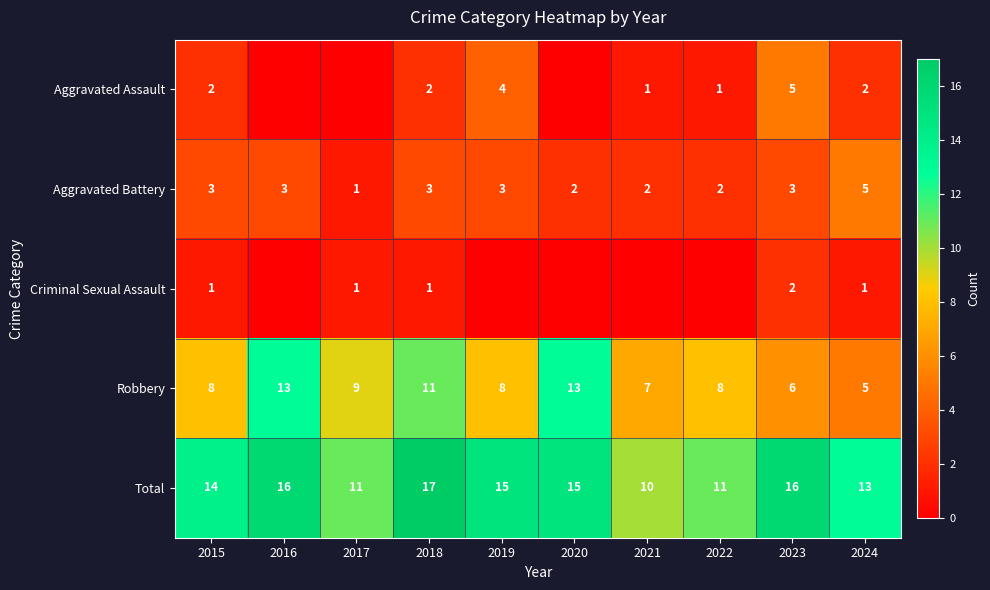

How many data points does each series have?

10